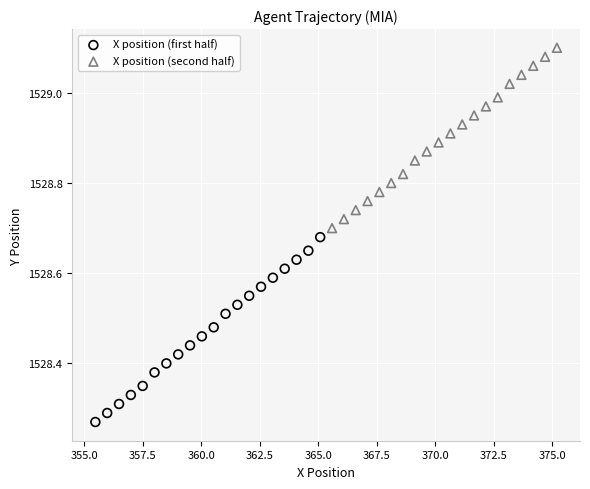

Which series contains the highest Y value?

X position (second half)